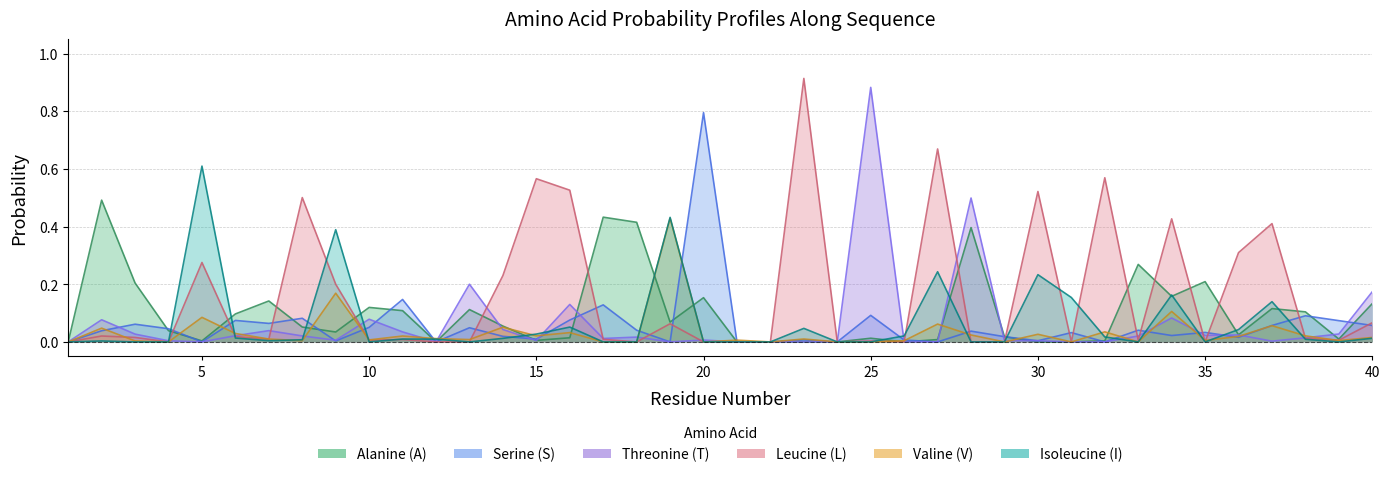

Reading right to left, what are all the values shown in this chart?

A: 40=0.1	39=0.0	38=0.1	37=0.1	36=0.0	35=0.2	34=0.2	33=0.3	32=0.0	31=0.0	30=0.0	29=0.0	28=0.4	27=0.0	26=0.0	25=0.0	24=0.0	23=0.0	22=0.0	21=0.0	20=0.2	19=0.1	18=0.4	17=0.4	16=0.0	15=0.0	14=0.1	13=0.1	12=0.0	11=0.1	10=0.1	9=0.0	8=0.1	7=0.1	6=0.1	5=0.0	4=0.0	3=0.2	2=0.5	1=0.0
S: 40=0.1	39=0.1	38=0.1	37=0.1	36=0.0	35=0.0	34=0.0	33=0.0	32=0.0	31=0.0	30=0.0	29=0.0	28=0.0	27=0.0	26=0.0	25=0.1	24=0.0	23=0.0	22=0.0	21=0.0	20=0.8	19=0.0	18=0.0	17=0.1	16=0.1	15=0.0	14=0.0	13=0.0	12=0.0	11=0.1	10=0.1	9=0.0	8=0.1	7=0.1	6=0.1	5=0.0	4=0.0	3=0.1	2=0.0	1=0.0
T: 40=0.2	39=0.0	38=0.0	37=0.0	36=0.0	35=0.0	34=0.1	33=0.0	32=0.0	31=0.0	30=0.0	29=0.0	28=0.5	27=0.0	26=0.0	25=0.9	24=0.0	23=0.0	22=0.0	21=0.0	20=0.0	19=0.0	18=0.0	17=0.0	16=0.1	15=0.0	14=0.0	13=0.2	12=0.0	11=0.0	10=0.1	9=0.0	8=0.0	7=0.0	6=0.0	5=0.0	4=0.0	3=0.0	2=0.1	1=0.0
L: 40=0.1	39=0.0	38=0.0	37=0.4	36=0.3	35=0.0	34=0.4	33=0.0	32=0.6	31=0.0	30=0.5	29=0.0	28=0.0	27=0.7	26=0.0	25=0.0	24=0.0	23=0.9	22=0.0	21=0.0	20=0.0	19=0.1	18=0.0	17=0.0	16=0.5	15=0.6	14=0.2	13=0.0	12=0.0	11=0.0	10=0.0	9=0.2	8=0.5	7=0.0	6=0.0	5=0.3	4=0.0	3=0.0	2=0.0	1=0.0
V: 40=0.0	39=0.0	38=0.0	37=0.1	36=0.0	35=0.0	34=0.1	33=0.0	32=0.0	31=0.0	30=0.0	29=0.0	28=0.0	27=0.1	26=0.0	25=0.0	24=0.0	23=0.0	22=0.0	21=0.0	20=0.0	19=0.4	18=0.0	17=0.0	16=0.0	15=0.0	14=0.1	13=0.0	12=0.0	11=0.0	10=0.0	9=0.2	8=0.0	7=0.0	6=0.0	5=0.1	4=0.0	3=0.0	2=0.0	1=0.0
I: 40=0.0	39=0.0	38=0.0	37=0.1	36=0.0	35=0.0	34=0.2	33=0.0	32=0.0	31=0.2	30=0.2	29=0.0	28=0.0	27=0.2	26=0.0	25=0.0	24=0.0	23=0.0	22=0.0	21=0.0	20=0.0	19=0.4	18=0.0	17=0.0	16=0.1	15=0.0	14=0.0	13=0.0	12=0.0	11=0.0	10=0.0	9=0.4	8=0.0	7=0.0	6=0.0	5=0.6	4=0.0	3=0.0	2=0.0	1=0.0